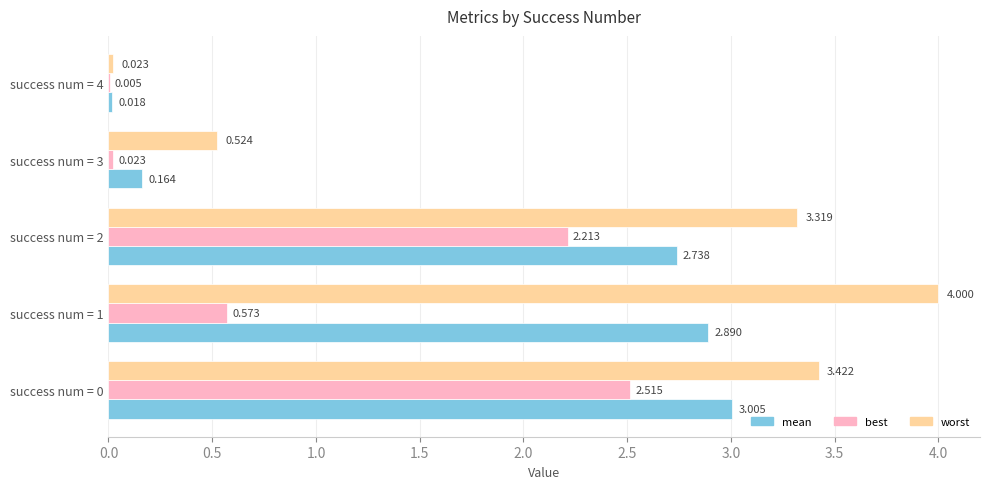

What is the average value of the mean series?

1.8